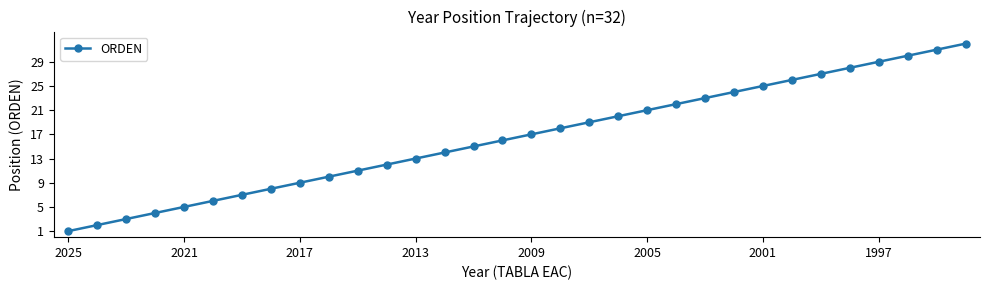

True or false: there are more than 1 points higher than both neighbors.

False